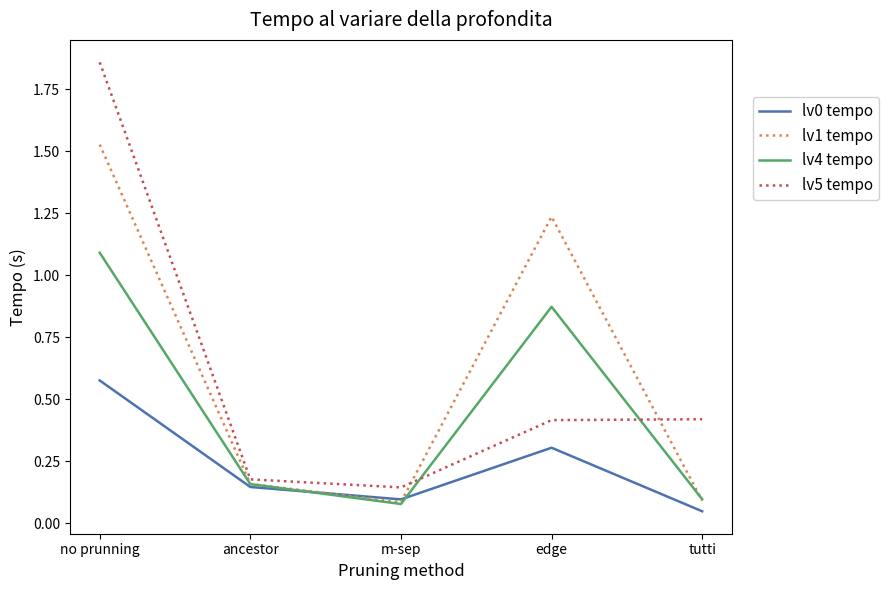

At which category does lv1 tempo reach its first local peak?

edge